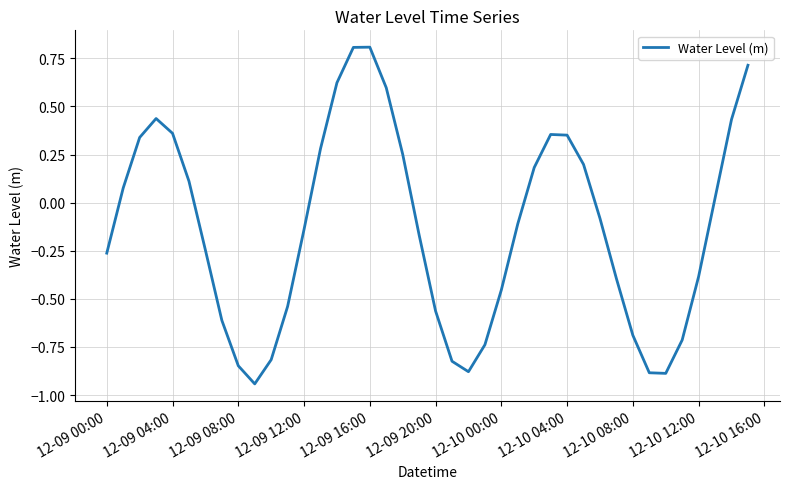

What is the maximum value shown in the chart?

0.8